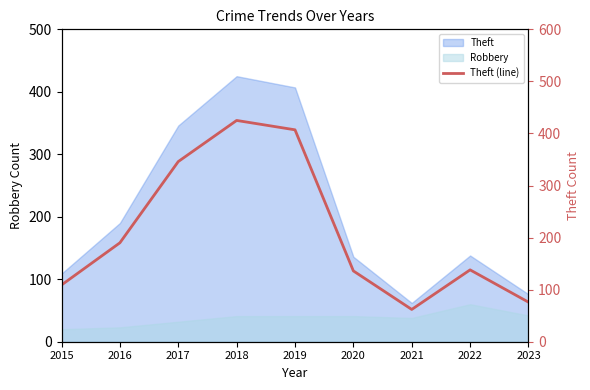

What value does the data have at 2015, to the nearest 5?

110